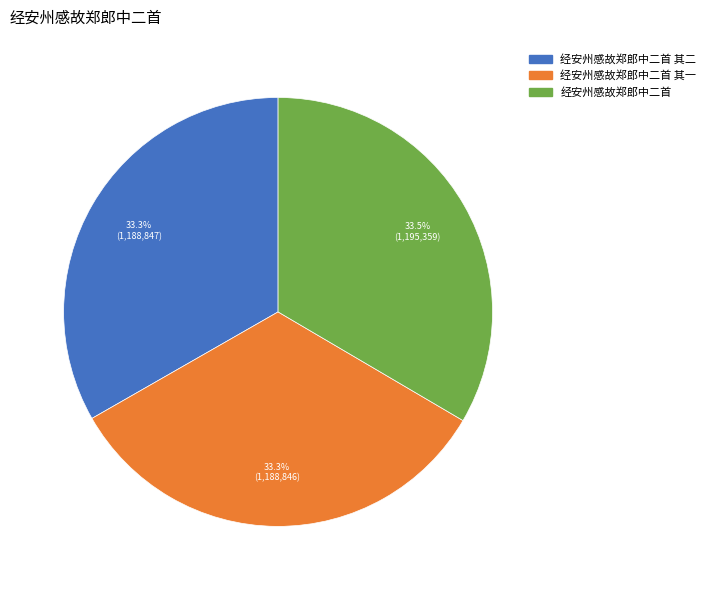

Does any single category account for the majority?

No